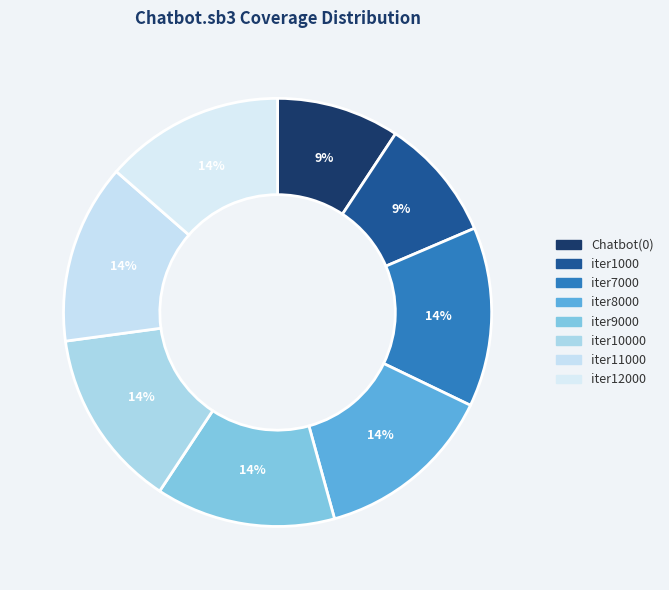

Count the number of slices in the pie.

8